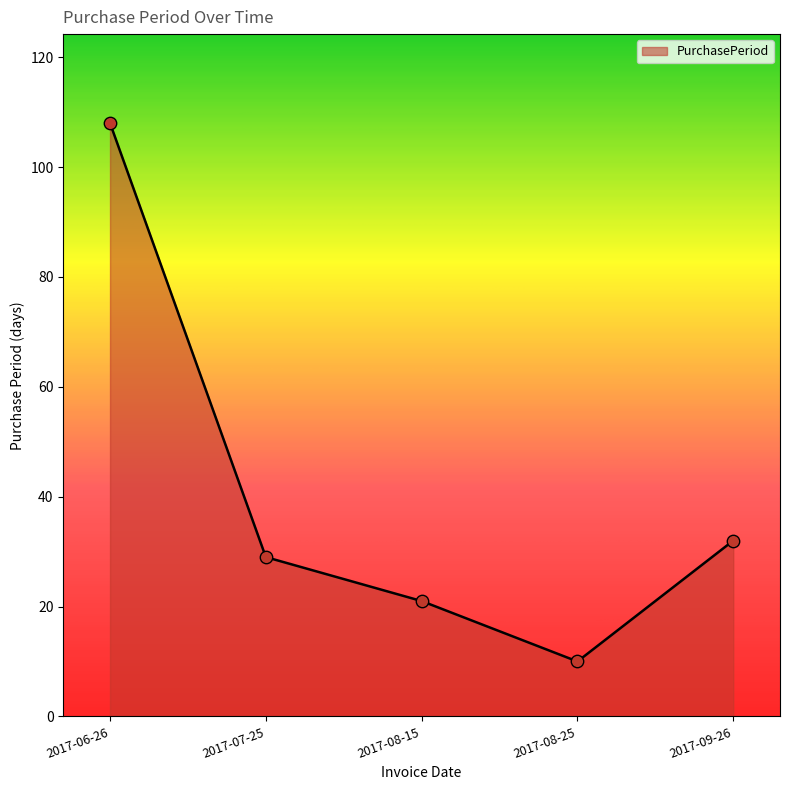

Approximately how many times larger is the value at 2017-09-26 compared to 2017-08-15?

1.5